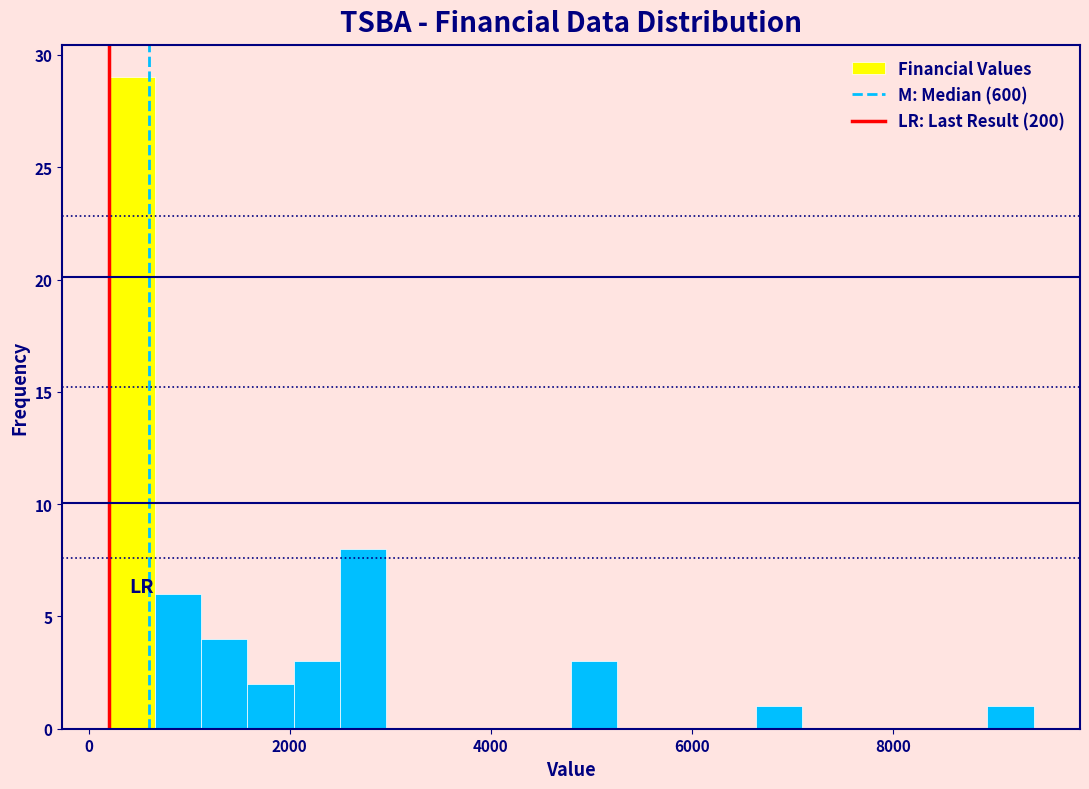

Around what value on the x-axis is the tallest bar? Give the approximate position of its centre, as read against the axis.

400